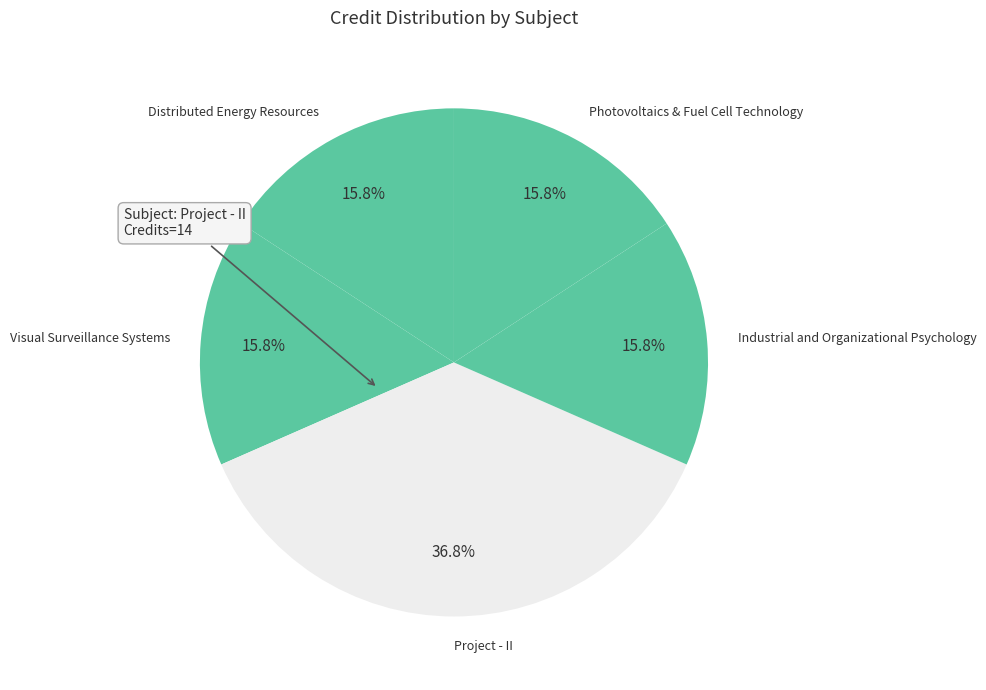

How many slices are in this pie chart?

5